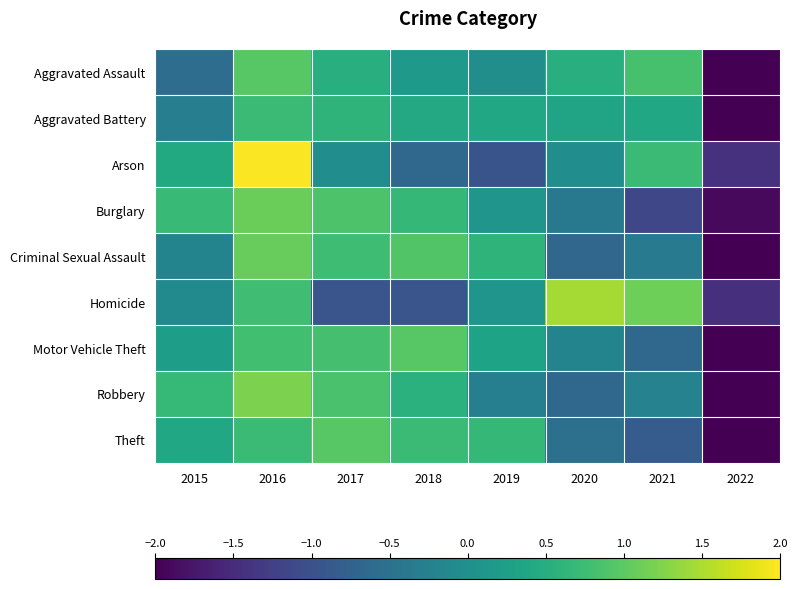

Which series has the largest range (max minus min)?

Arson